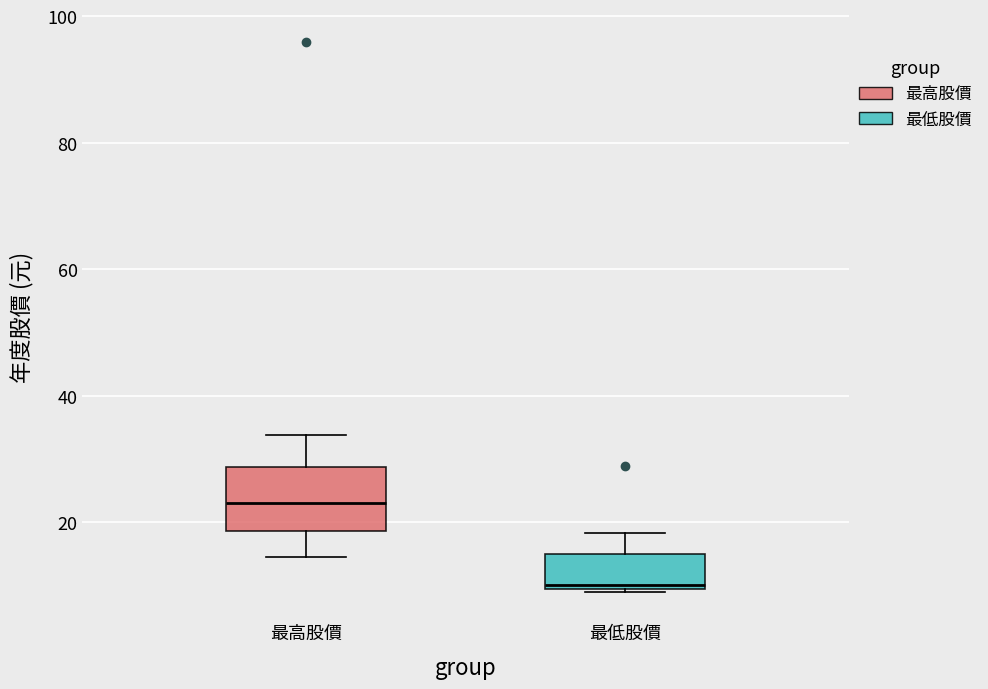

Comparing the boxes themselves (not the whiskers), which one is the tallest?

最高股價